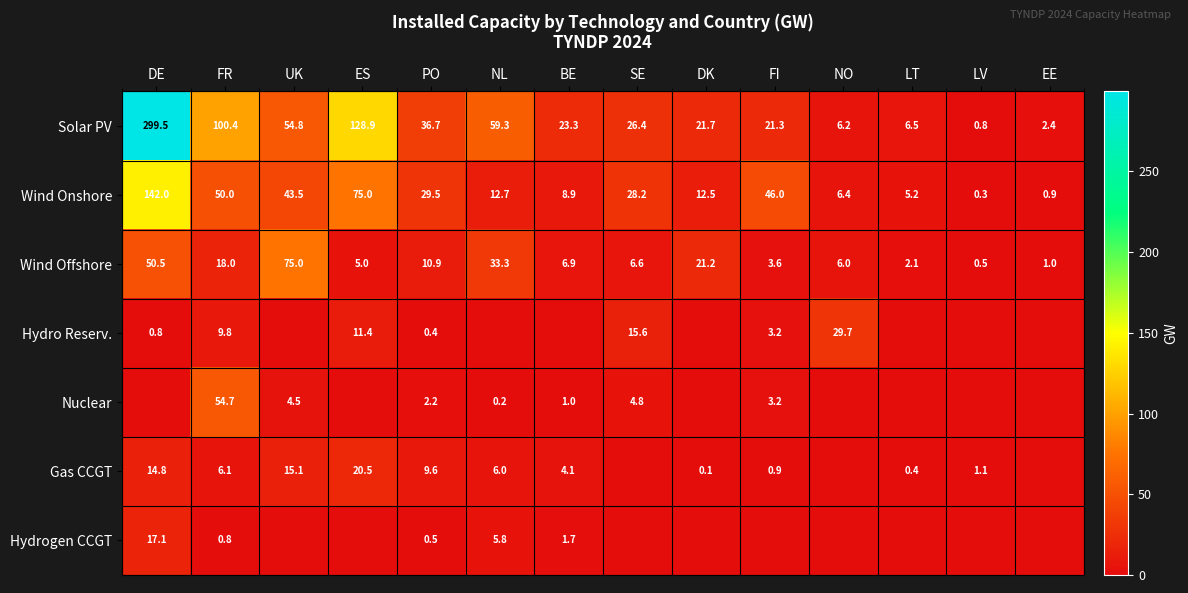

What is the approximate value of Wind Onshore at FI?

46.0